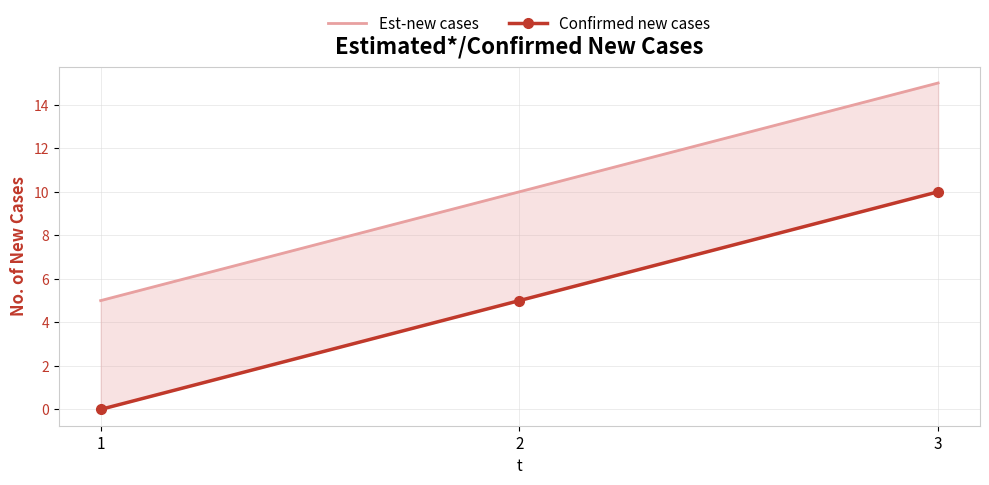

How many lines are shown in the chart?

2